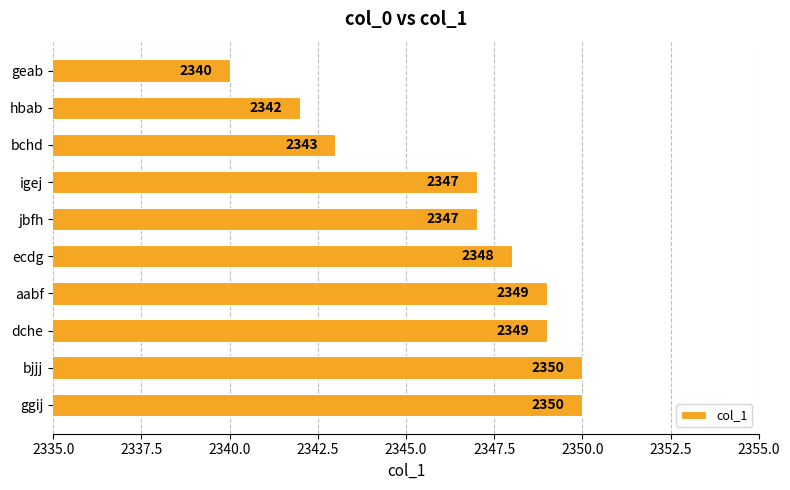

What is the smallest value displayed?

2340